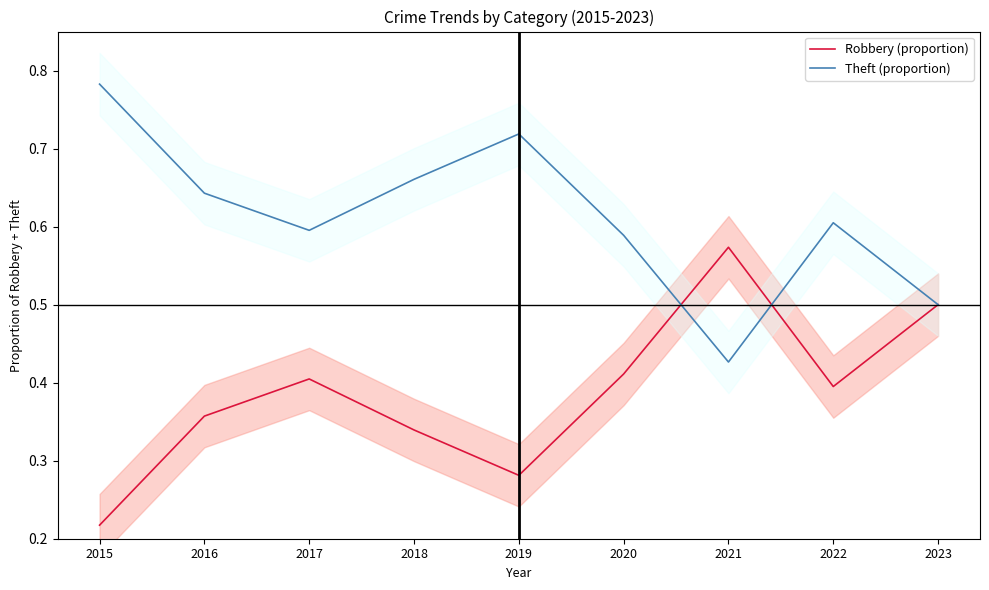

Rank the series by their maximum value, from lowest to highest.

Robbery (proportion), Theft (proportion)